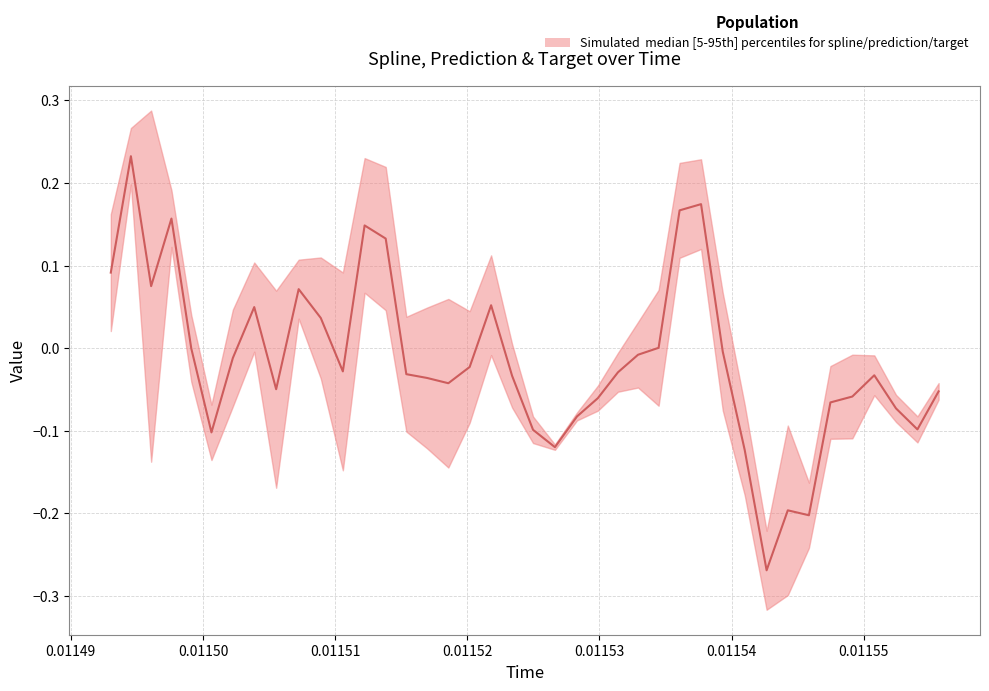

Which has a higher value, 20 or 1?

1